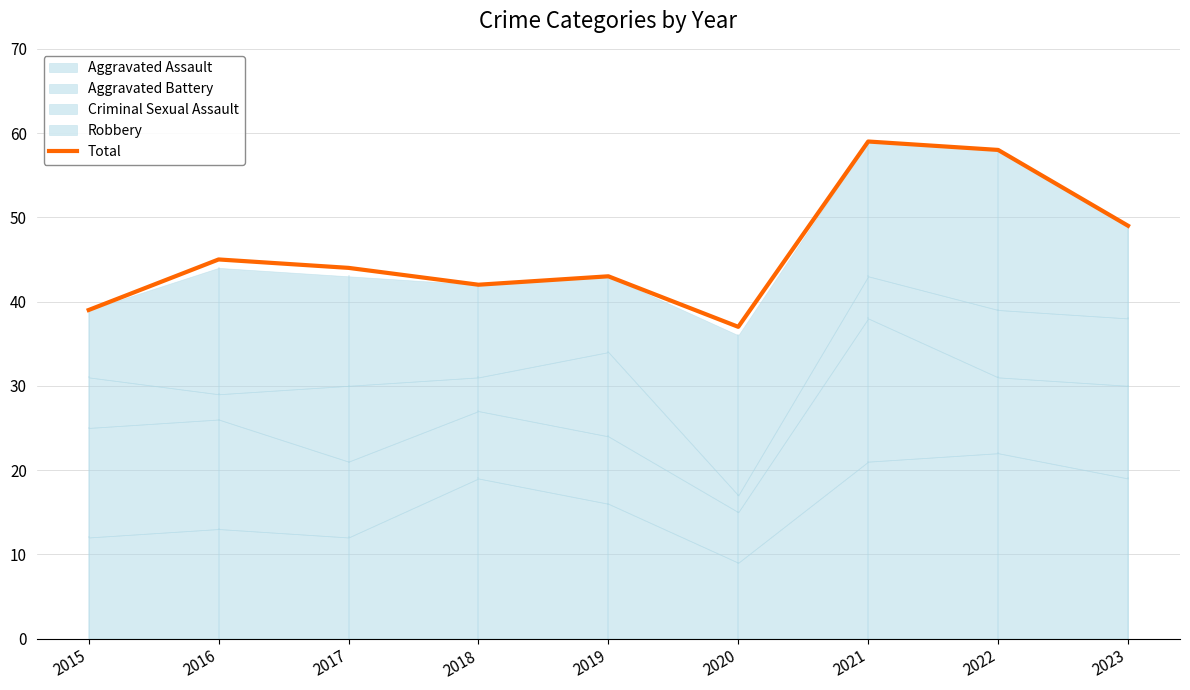

The chart shows a value of 28 at 2021. True or false?

False